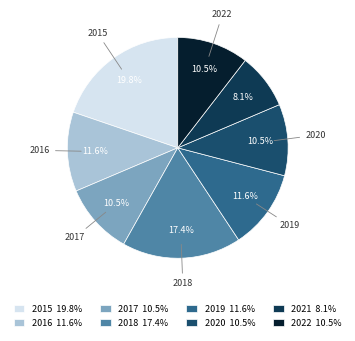

How many slices are in this pie chart?

8